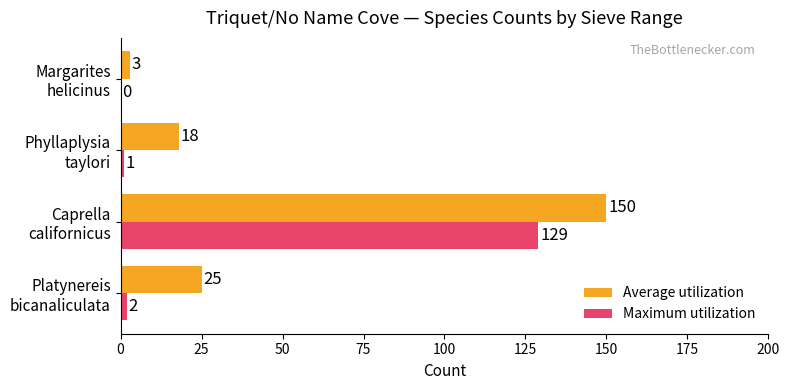

What is the greatest value displayed?

150